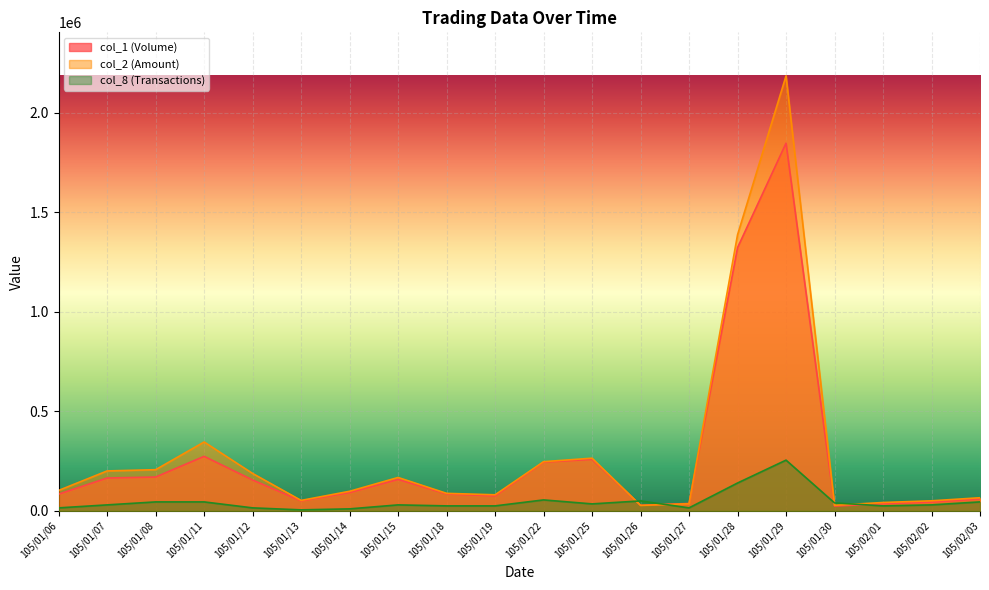

At 105/01/29, list the series in order from smallest to largest.

col_8 (Transactions), col_1 (Volume), col_2 (Amount)